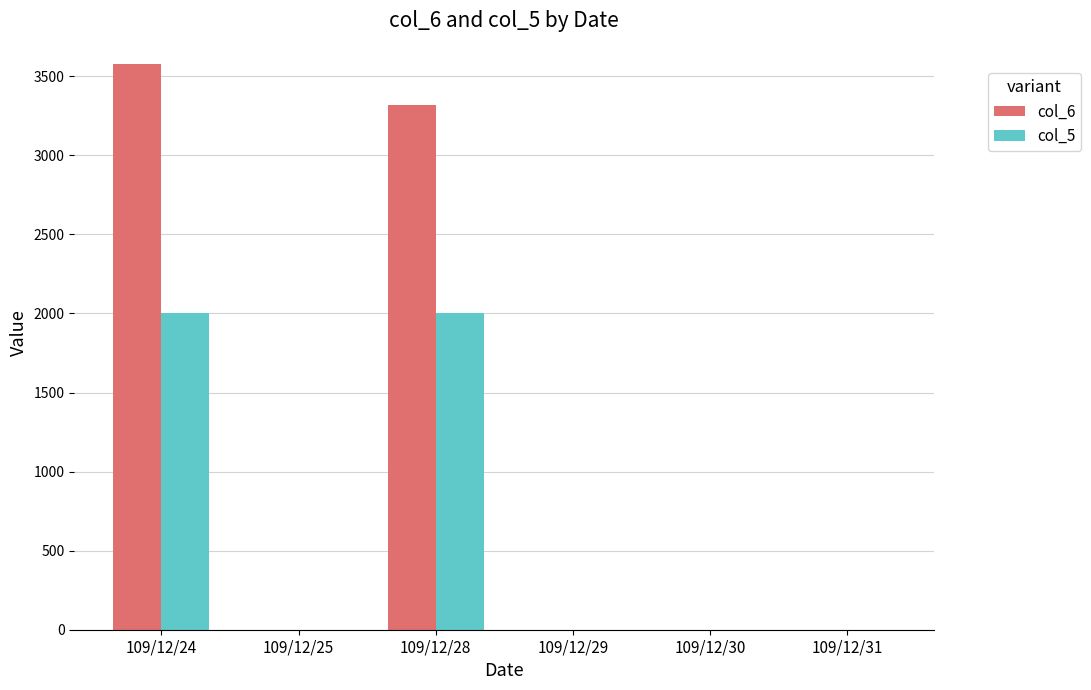

Does the chart contain stacked bars?

No